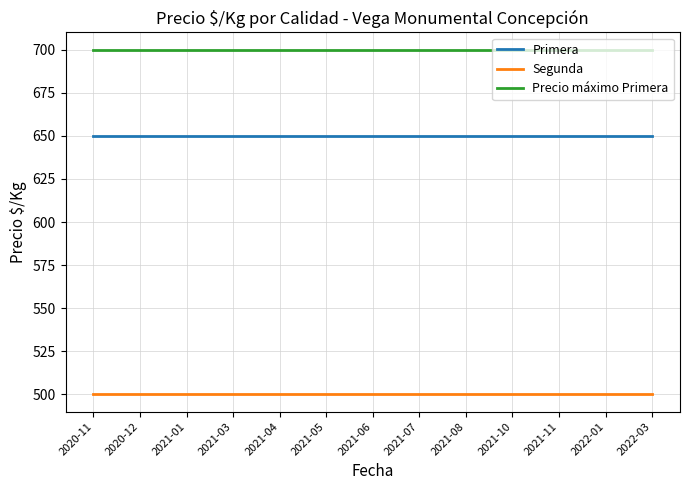

Rank the series by their average value, from lowest to highest.

Segunda, Primera, Precio máximo Primera